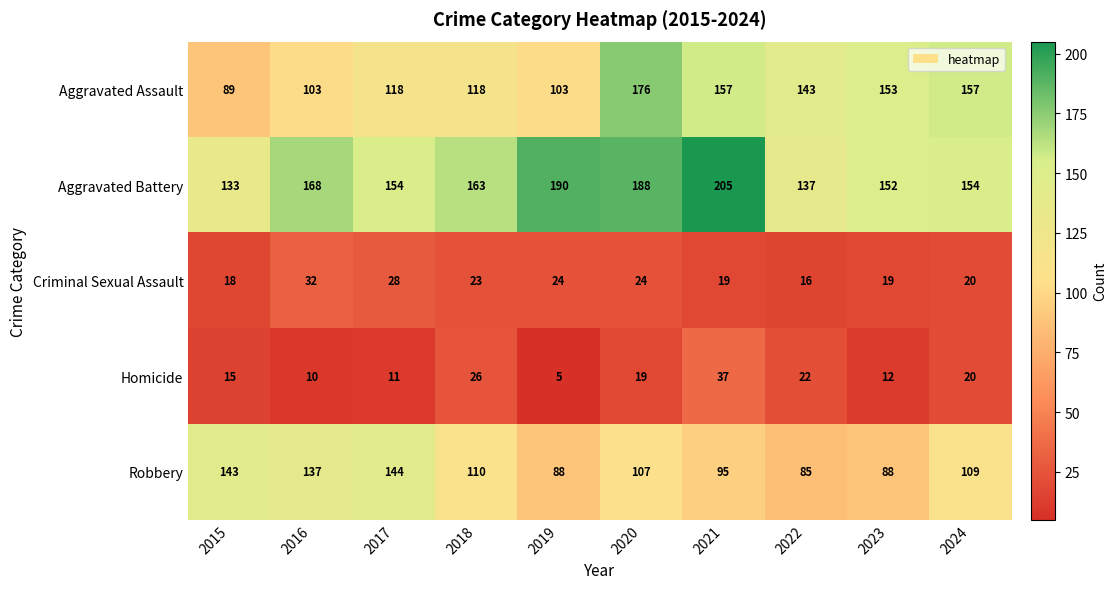

What is the total value across all series at 2024?

460